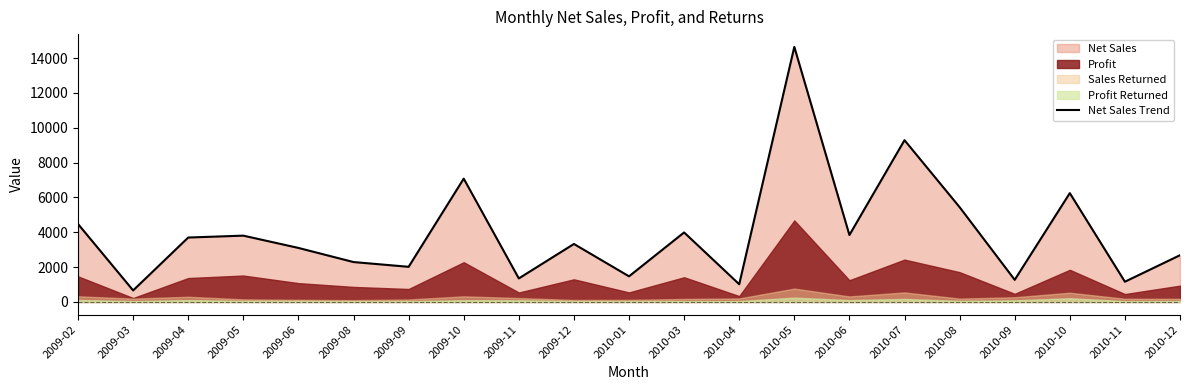

Between 2010-10 and 2010-03, which is larger?

2010-10